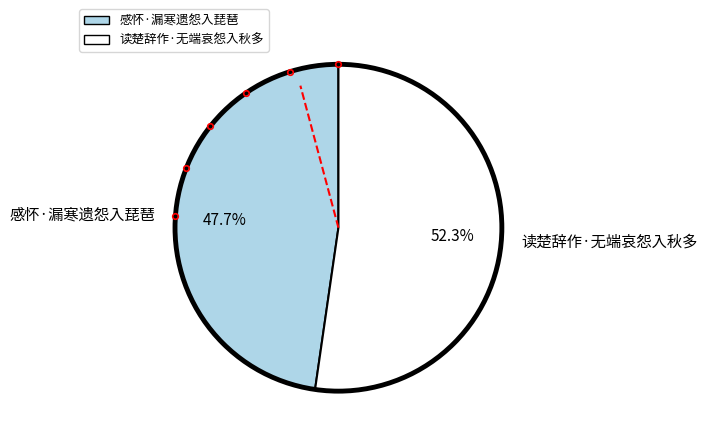

What is the smallest slice in the pie chart?

感怀·漏寒遗怨入琵琶